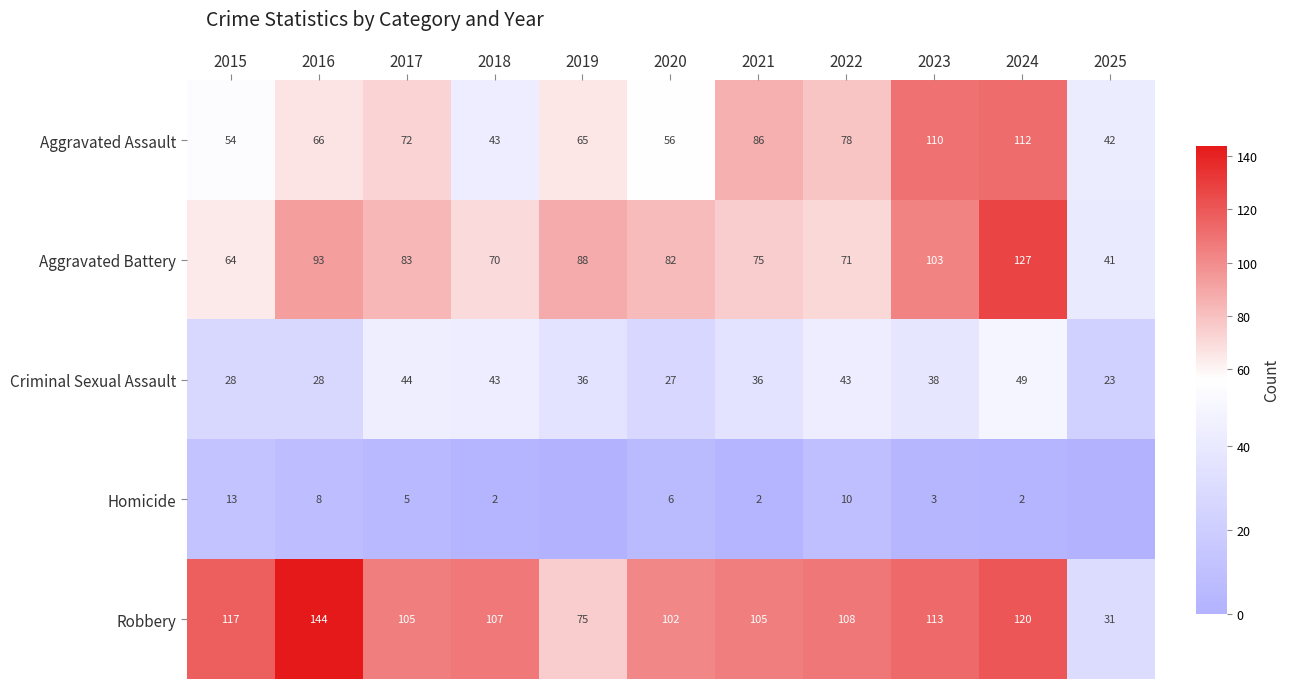

Count the number of categories in the chart.

11